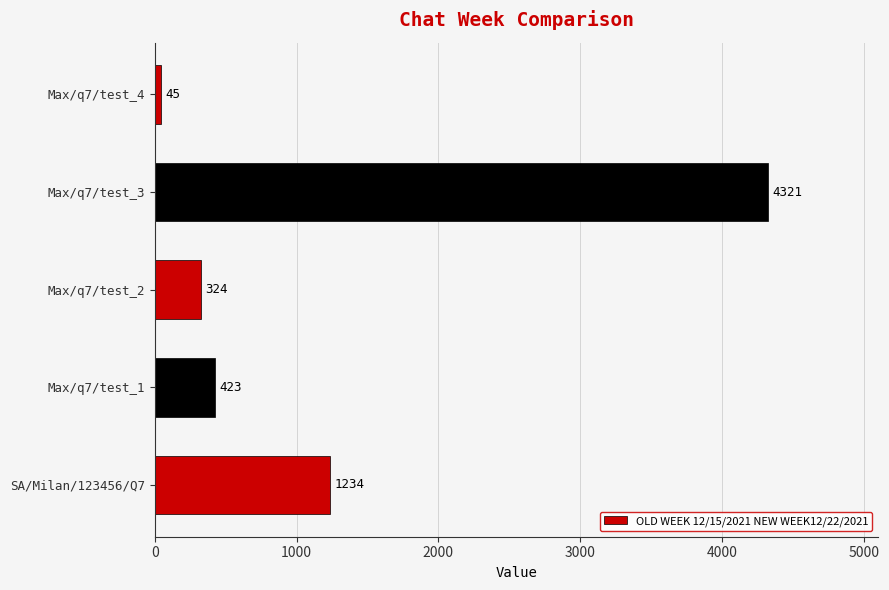

At which category does the chart reach its minimum across all series?

Max/q7/test_4